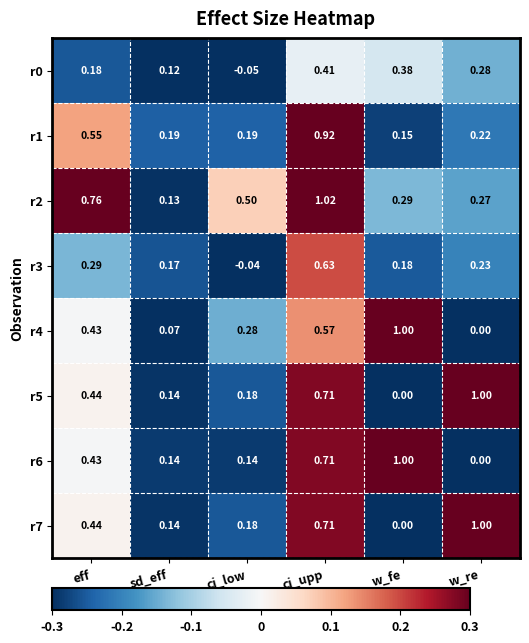

List the labels in order of r4 value, smallest first.

w_re, sd_eff, ci_low, eff, ci_upp, w_fe